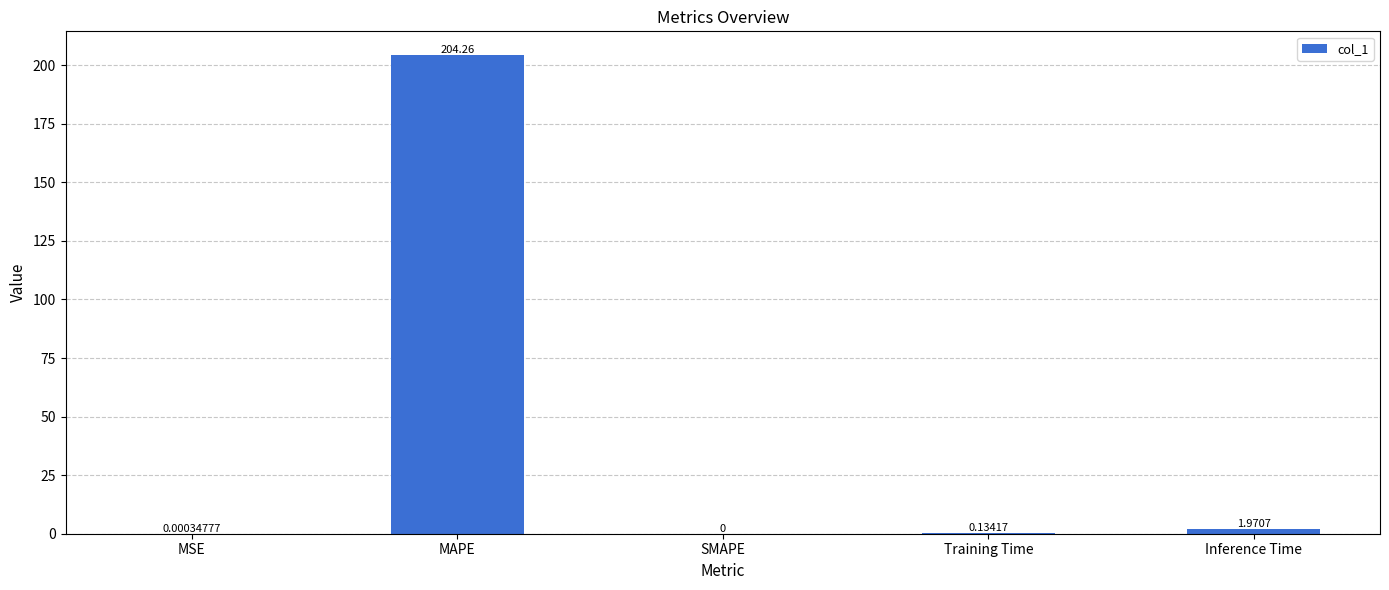

Which category has the highest value across all series?

MAPE